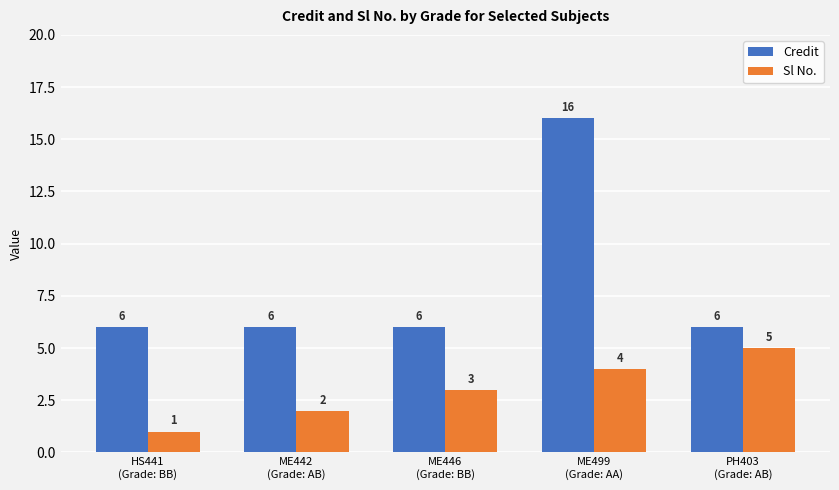

Is the value of Sl No. at ME499
(Grade: AA) greater than the value of Credit at ME446
(Grade: BB)?

No